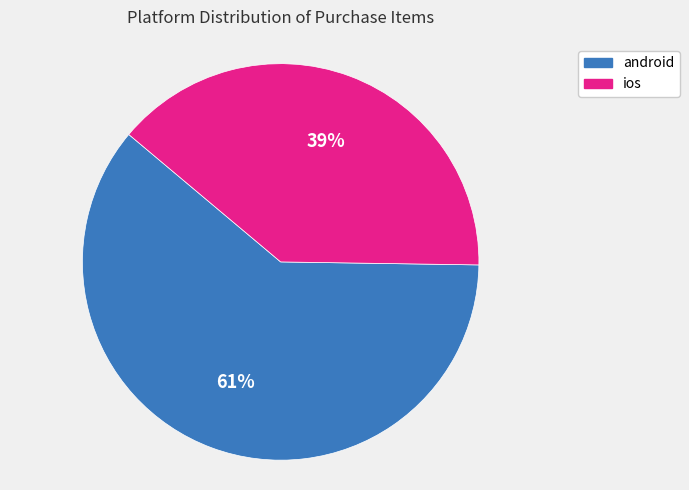

Rank the categories by value from lowest to highest.

ios, android